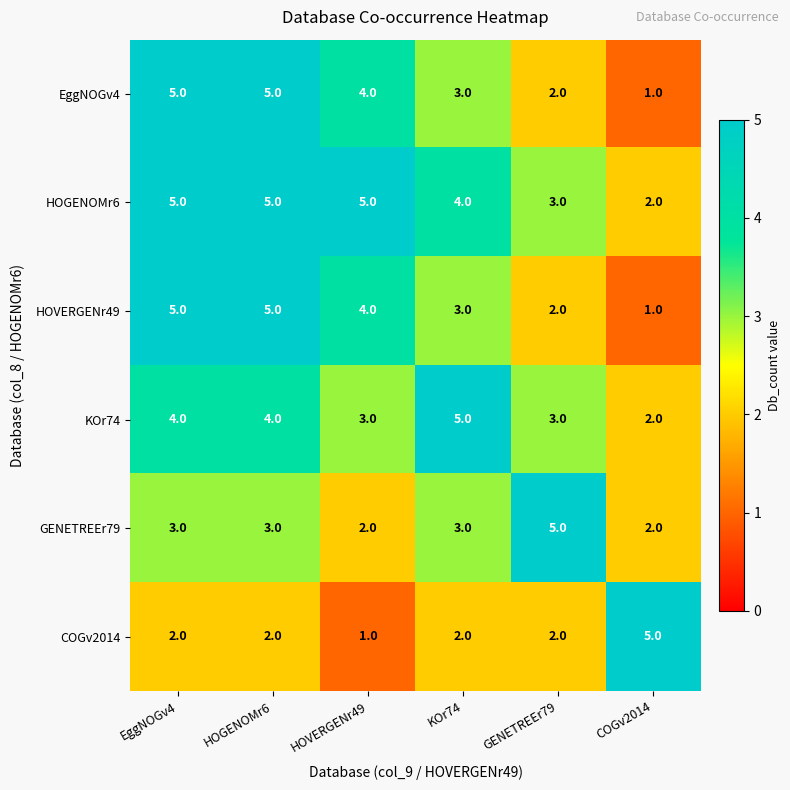

Where does the EggNOGv4 series first go above 4?

EggNOGv4